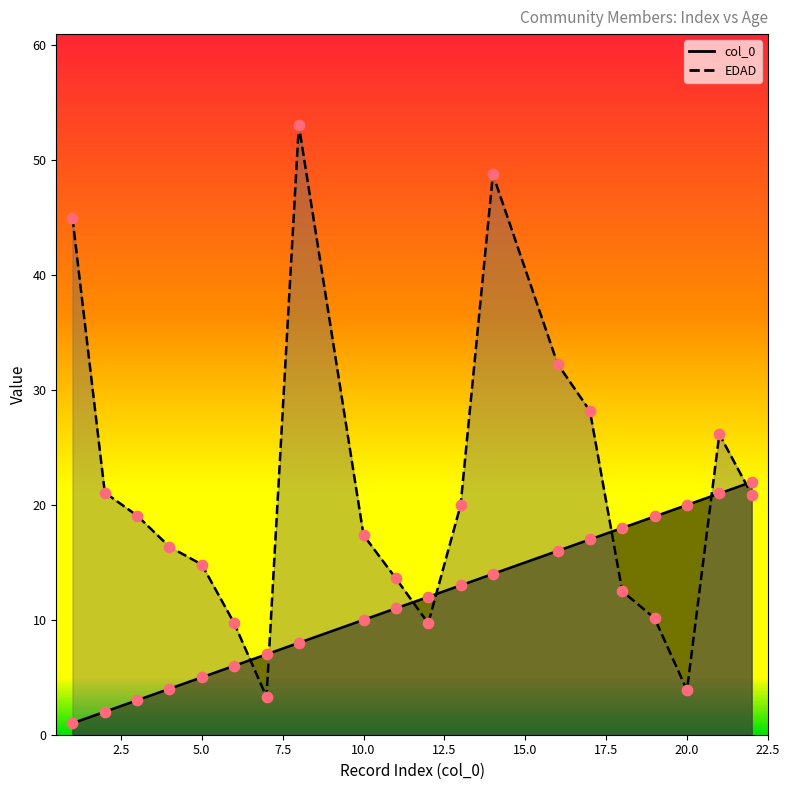

Is the value of col_0 at 1 greater than the value of EDAD at 7?

No